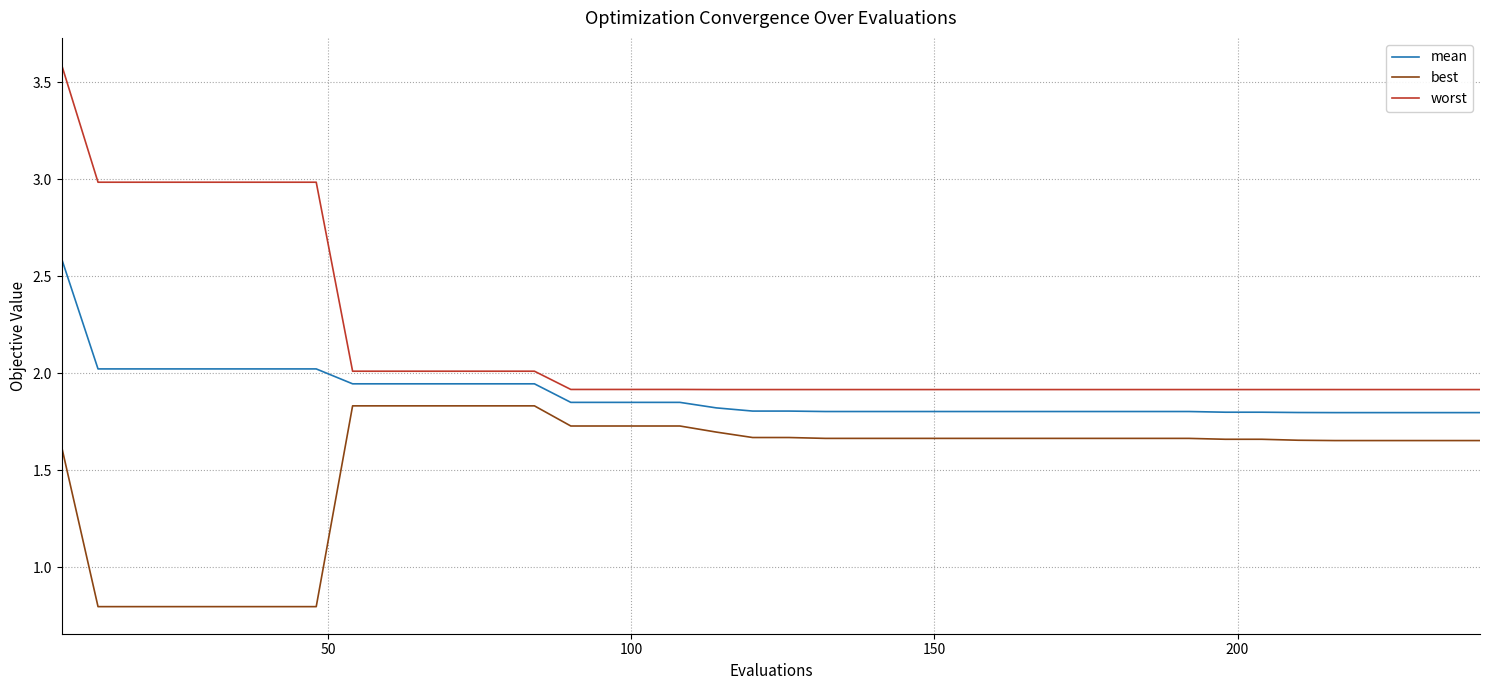

Which series has the widest spread of values?

worst